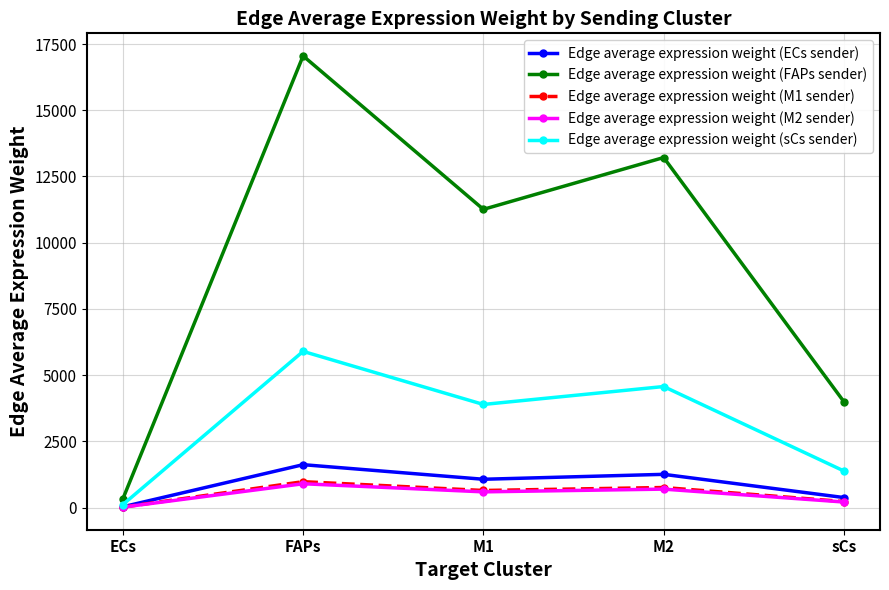

Which label corresponds to the largest value in the chart?

FAPs